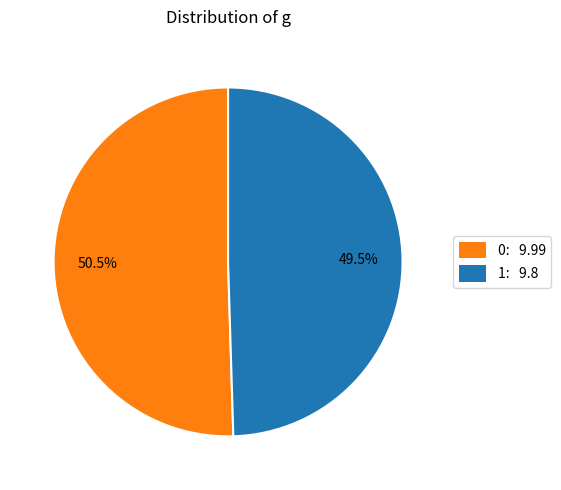

Which has a higher value, 1: 9.8 or 0: 9.99?

0: 9.99